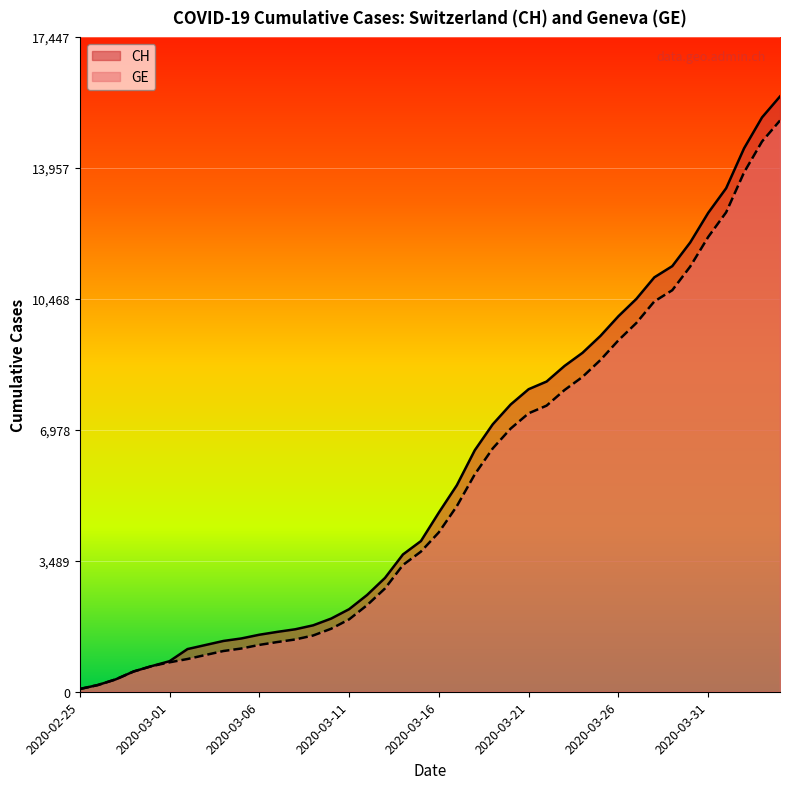

Which label corresponds to the largest value in the chart?

2020-04-04